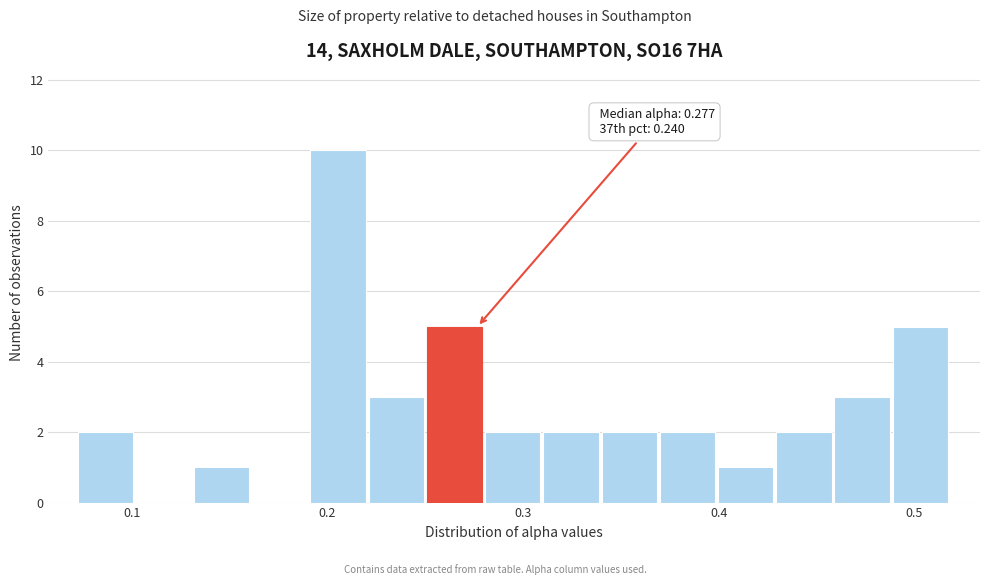

Around what value on the x-axis is the tallest bar? Give the approximate position of its centre, as read against the axis.

0.21